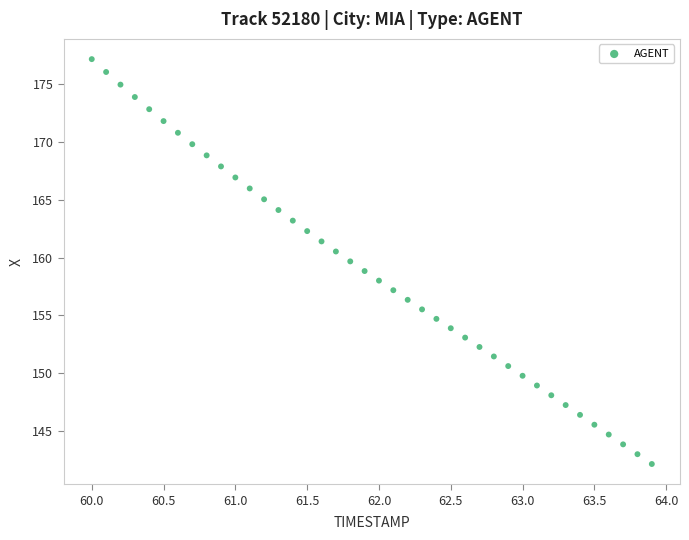

What is the range of Y values (max minus min)?

35.0